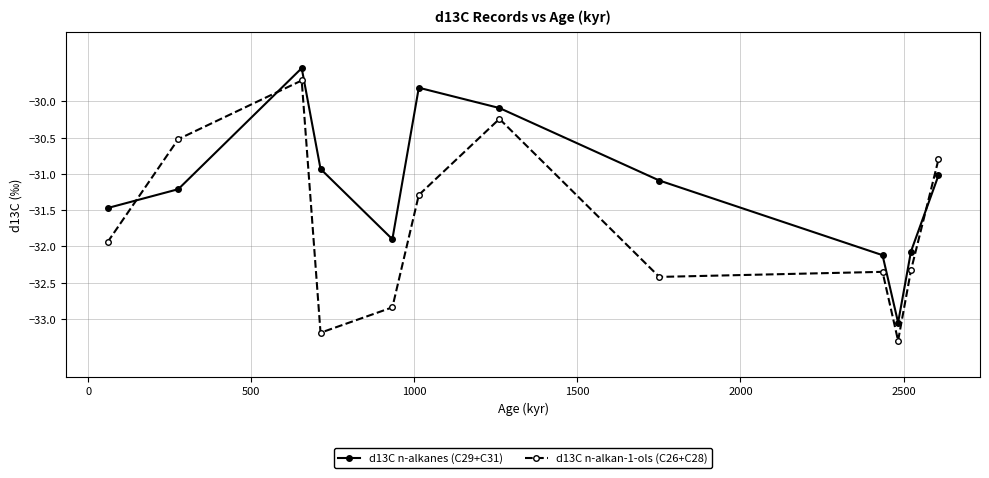

Which series has the largest total across all categories?

d13C n-alkanes (C29+C31)